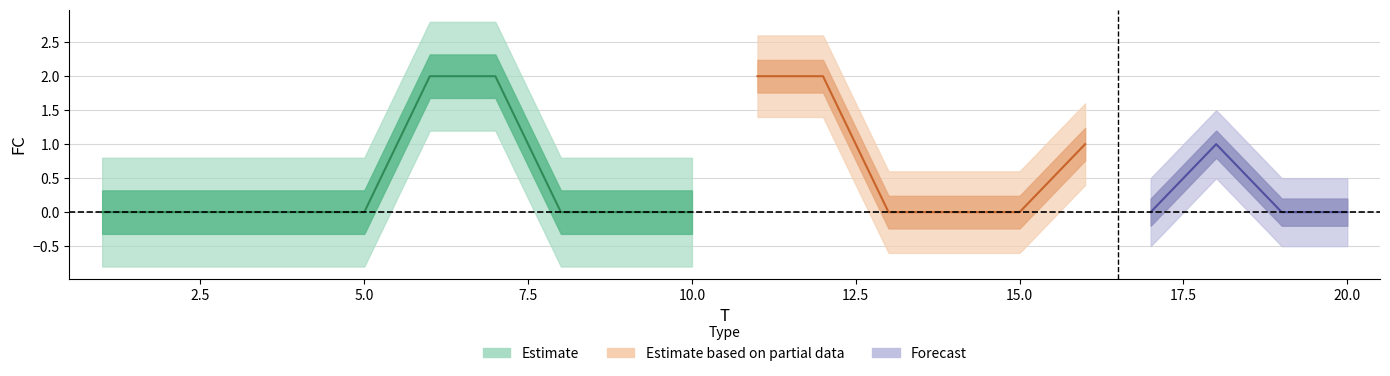

What is the greatest value displayed?

2